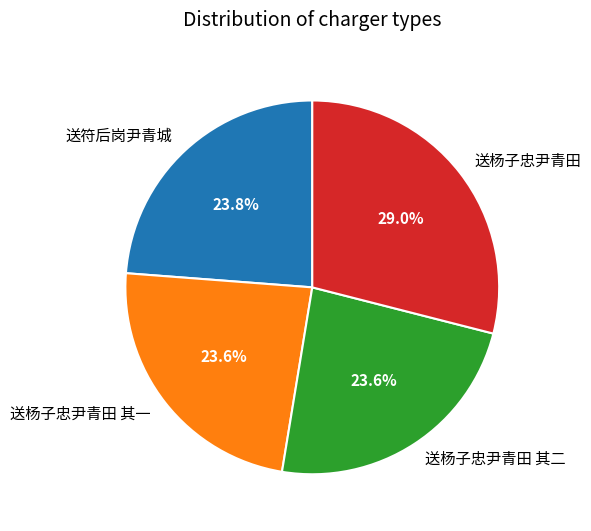

Combined, what portion of the pie is 送杨子忠尹青田 其一 and 送杨子忠尹青田?

52.6%